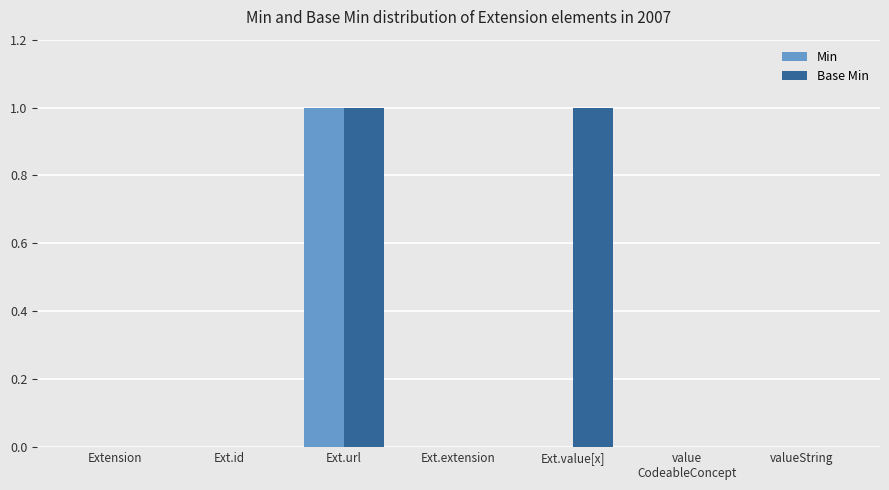

At which category is the sum across all series the highest?

Ext.url